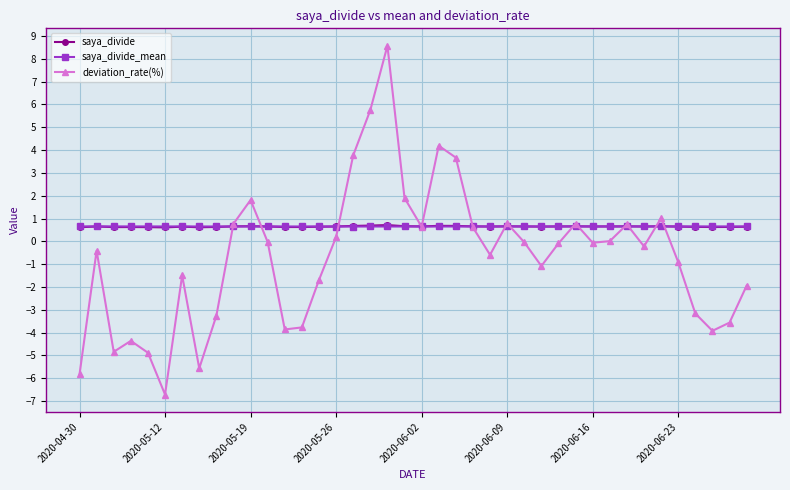

Which series has the widest spread of values?

deviation_rate(%)